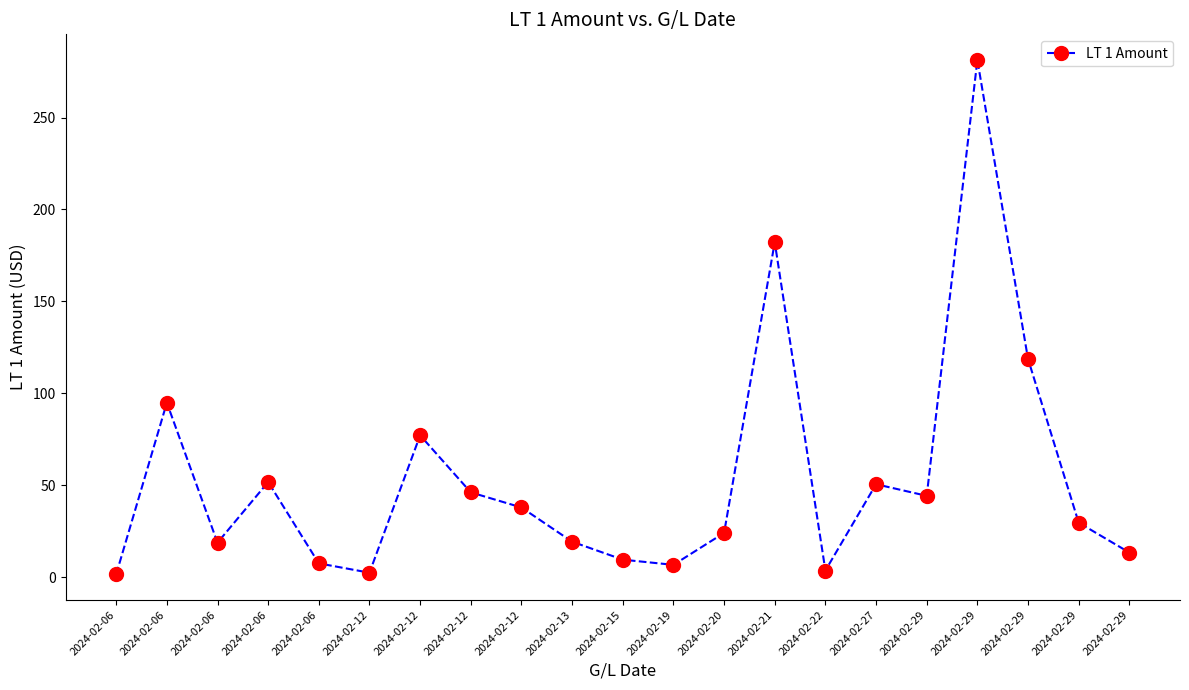

Does the chart have visible grid lines?

No